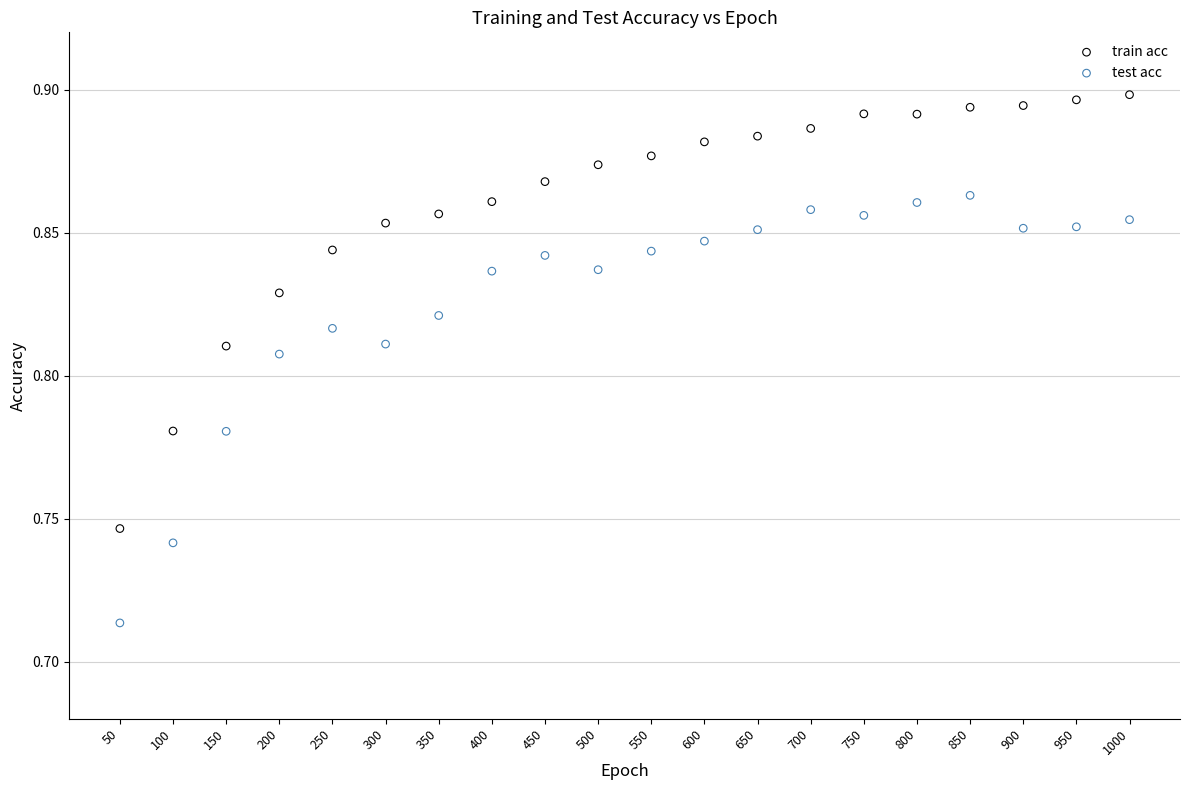

What is the X range (max minus min) for the scatter plot?

950.0